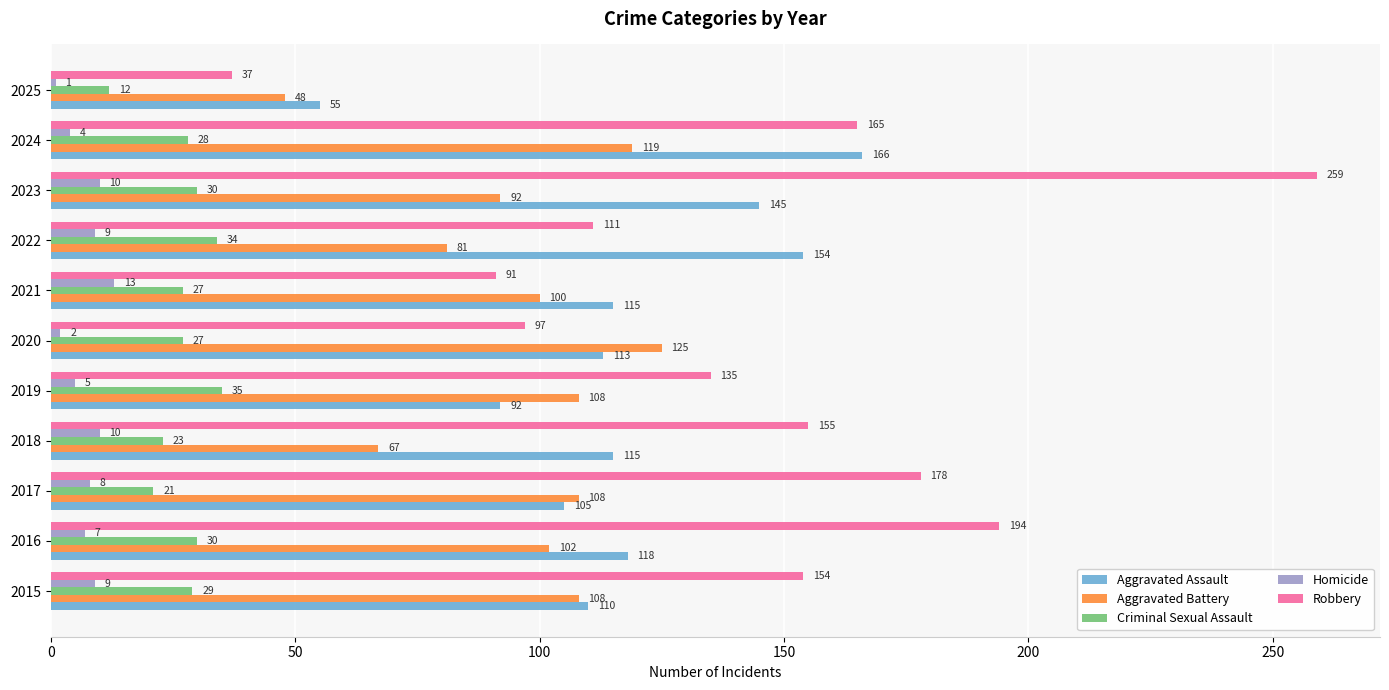

Which series has the largest range (max minus min)?

Robbery